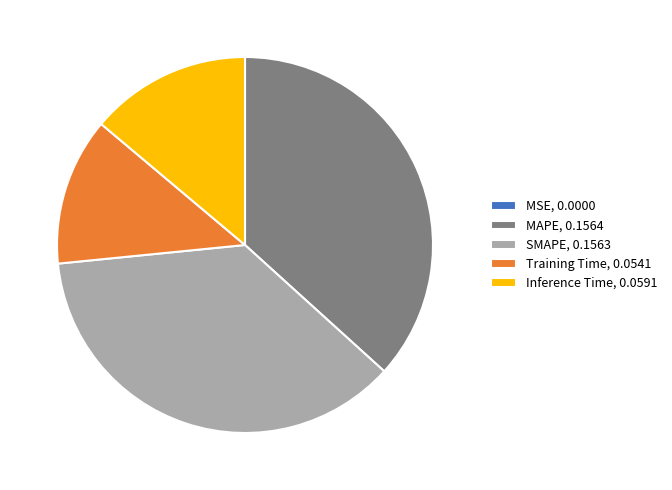

Is it true that Training Time, 0.0541 is 13% of the pie?

True